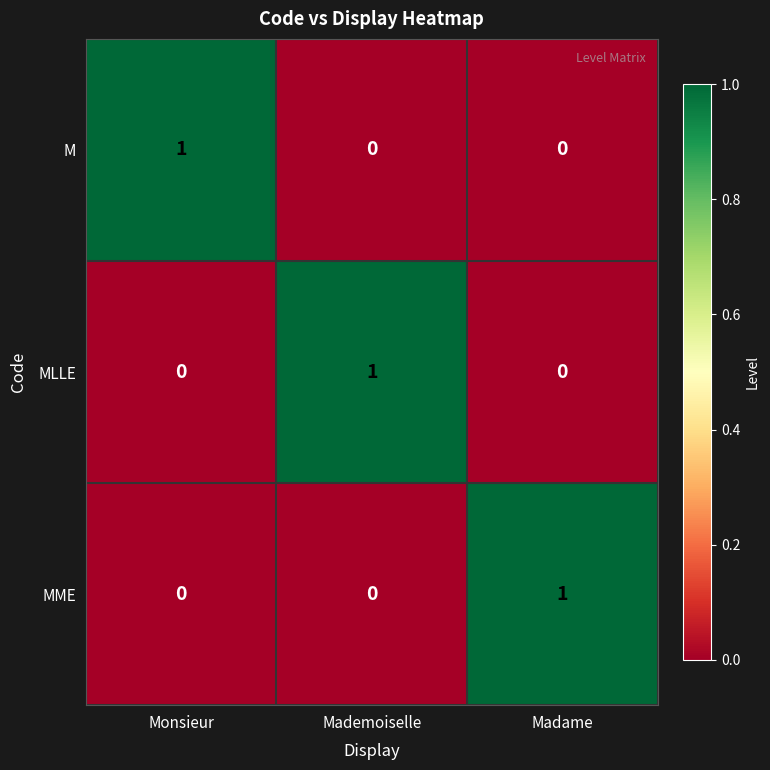

How many data points in MME are above 0?

1